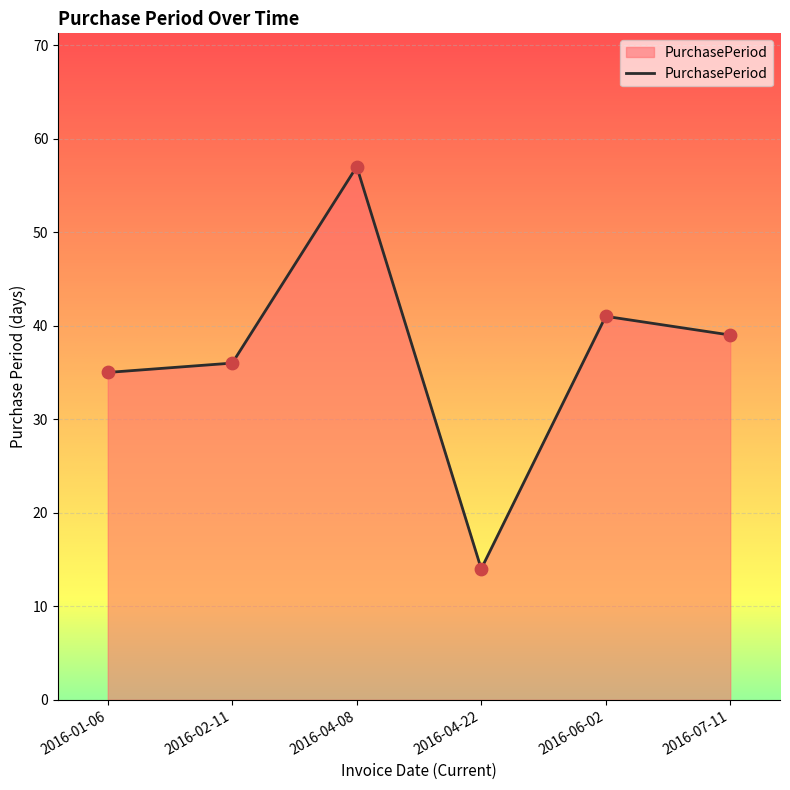

What is the change in value from 2016-02-11 to 2016-06-02?

+5